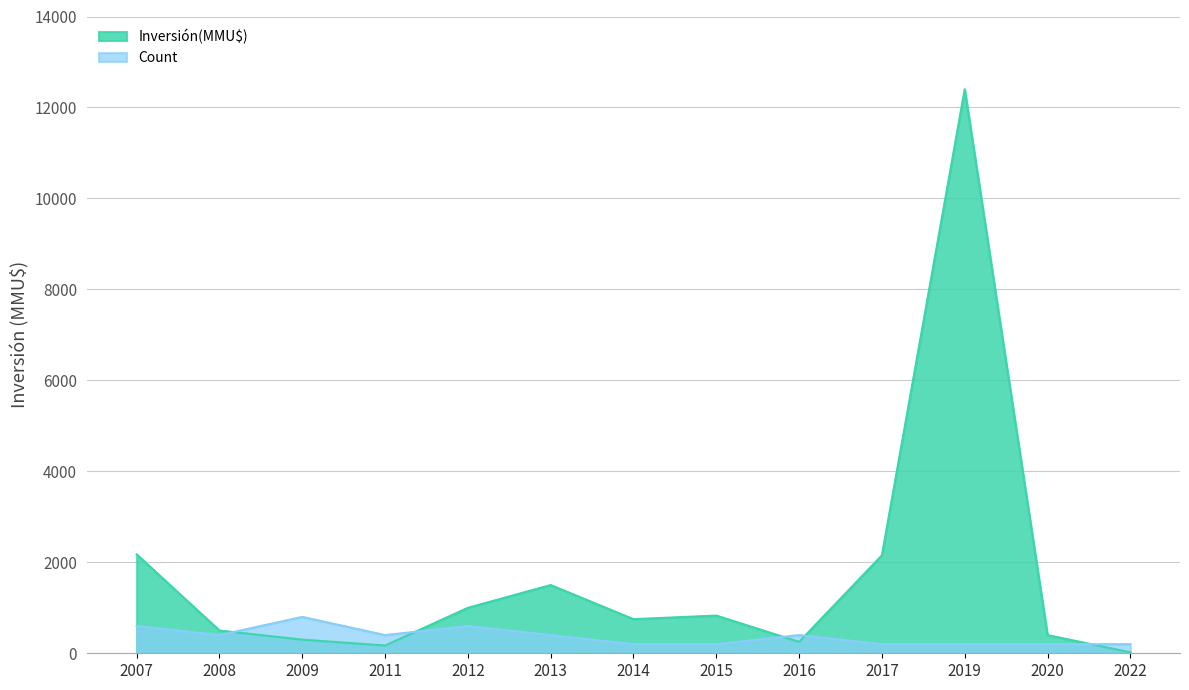

How many interior local valleys does the Count series have?

2